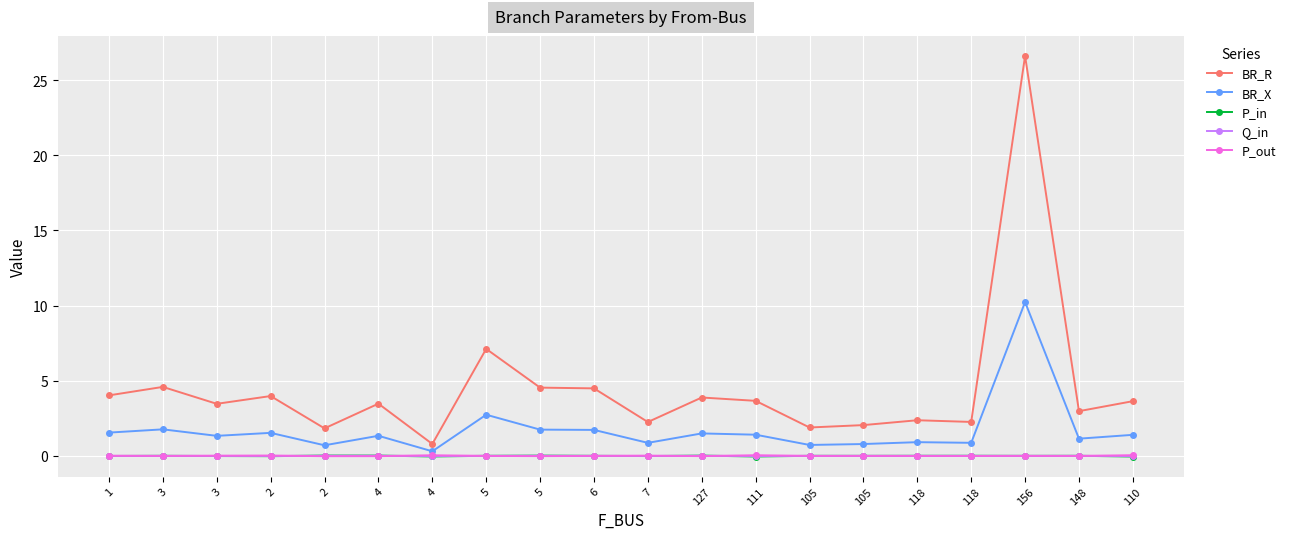

True or false: P_out and P_in intersect in this chart.

True